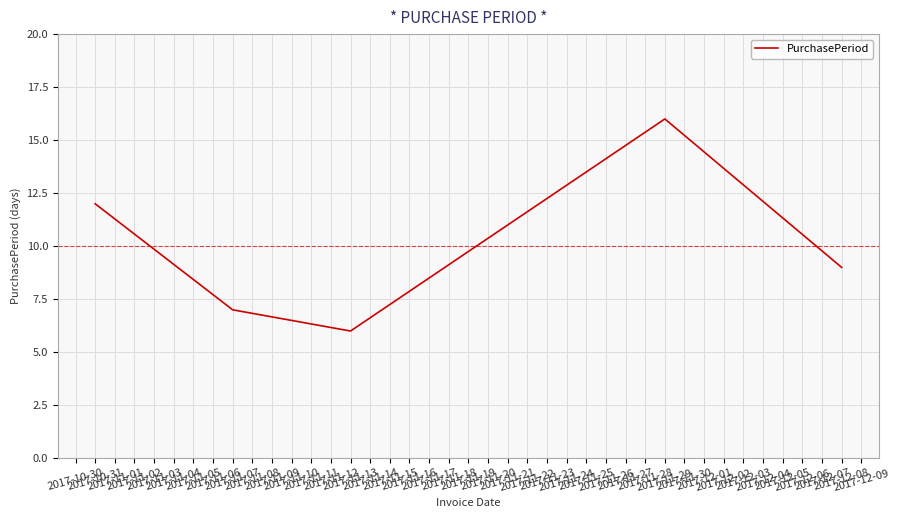

What is the average value?

10